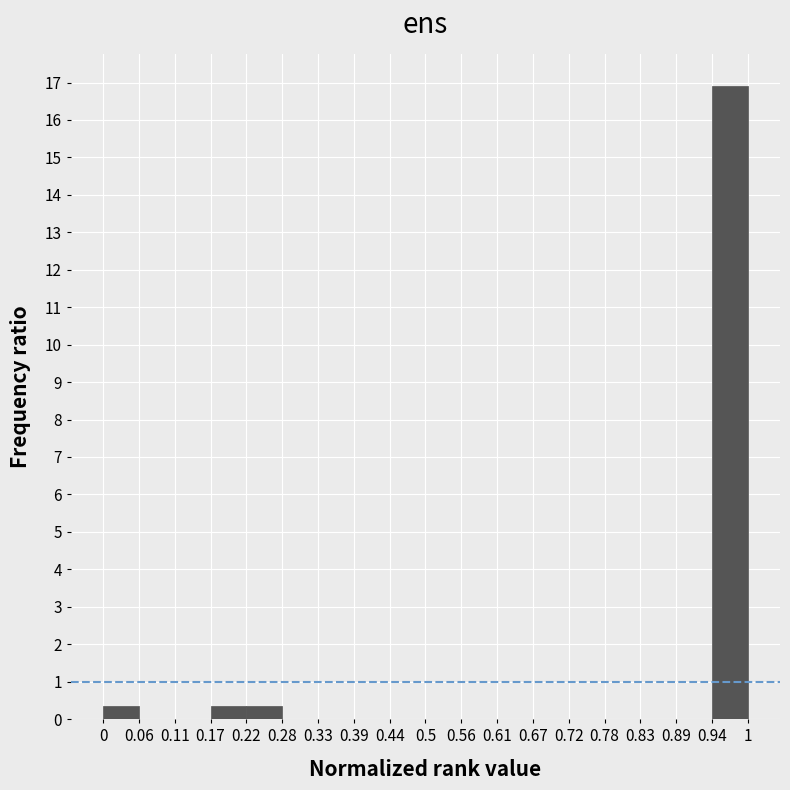

Reading left to right, list every bar in this chart as the range it spans on the x-axis followed by its height. The values are not printed on the chart, so give them approximately, as read against the axis.

0 to 0.06: 0.4
0.06 to 0.11: 0
0.11 to 0.17: 0
0.17 to 0.22: 0.4
0.22 to 0.28: 0.4
0.28 to 0.33: 0
0.33 to 0.39: 0
0.39 to 0.44: 0
0.44 to 0.5: 0
0.5 to 0.56: 0
0.56 to 0.61: 0
0.61 to 0.67: 0
0.67 to 0.72: 0
0.72 to 0.78: 0
0.78 to 0.83: 0
0.83 to 0.89: 0
0.89 to 0.94: 0
0.94 to 1: 16.9